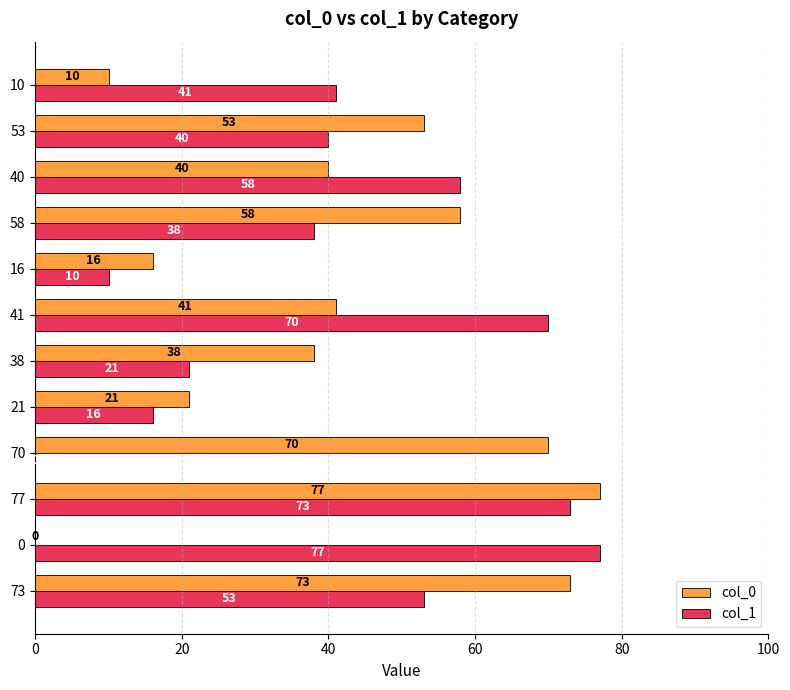

What is the sum of the col_1 values at 21 and 58?

54